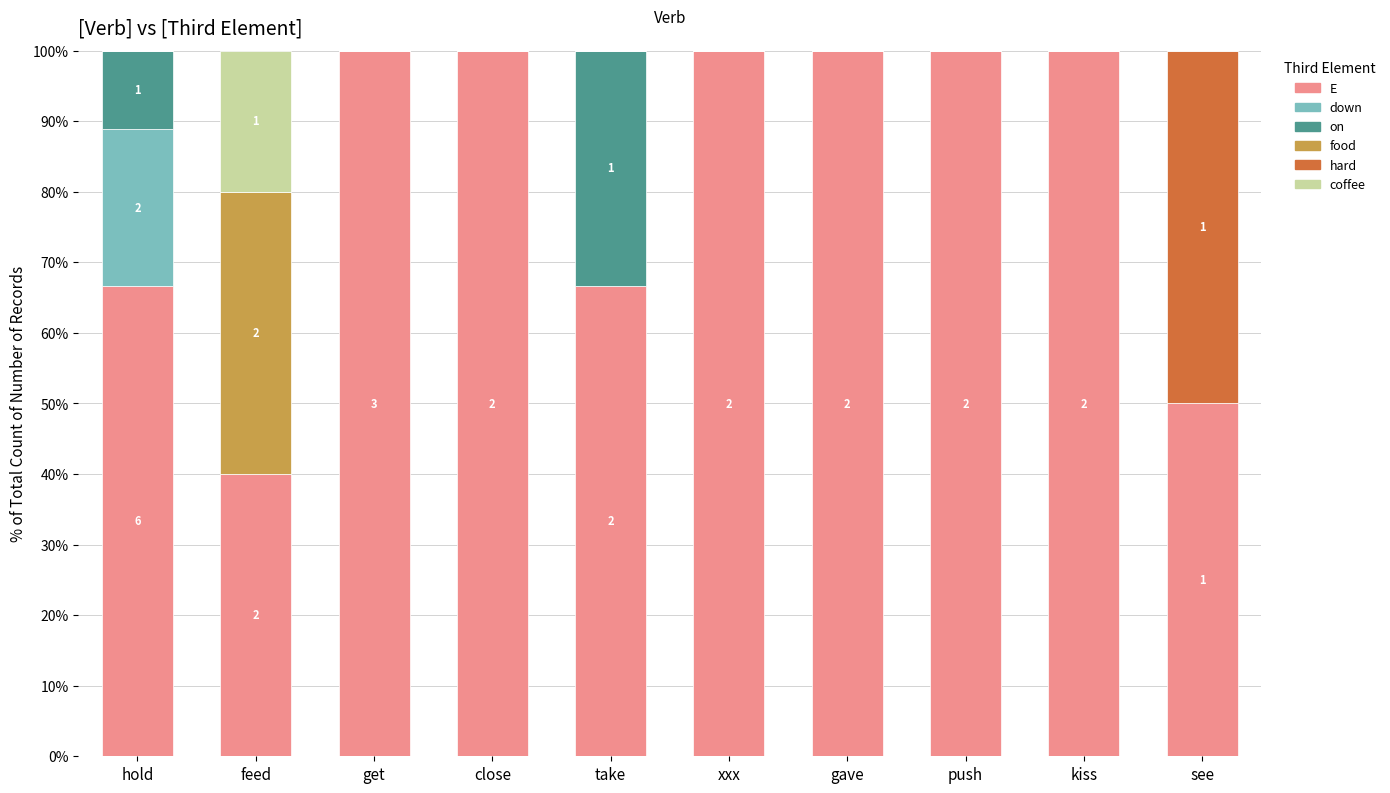

Are the bars grouped side by side (vs. stacked)?

No